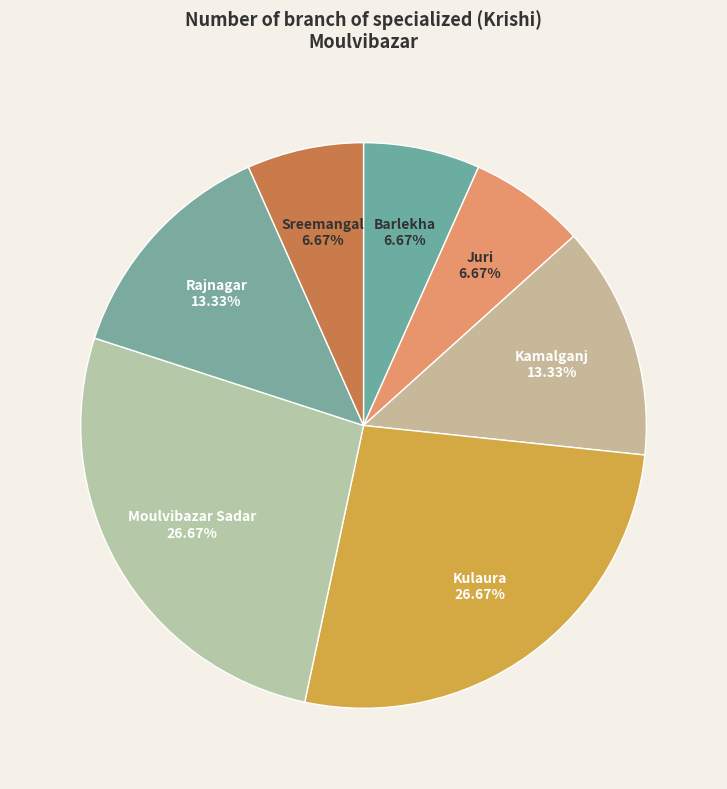

What is the smallest slice in the pie chart?

Barlekha